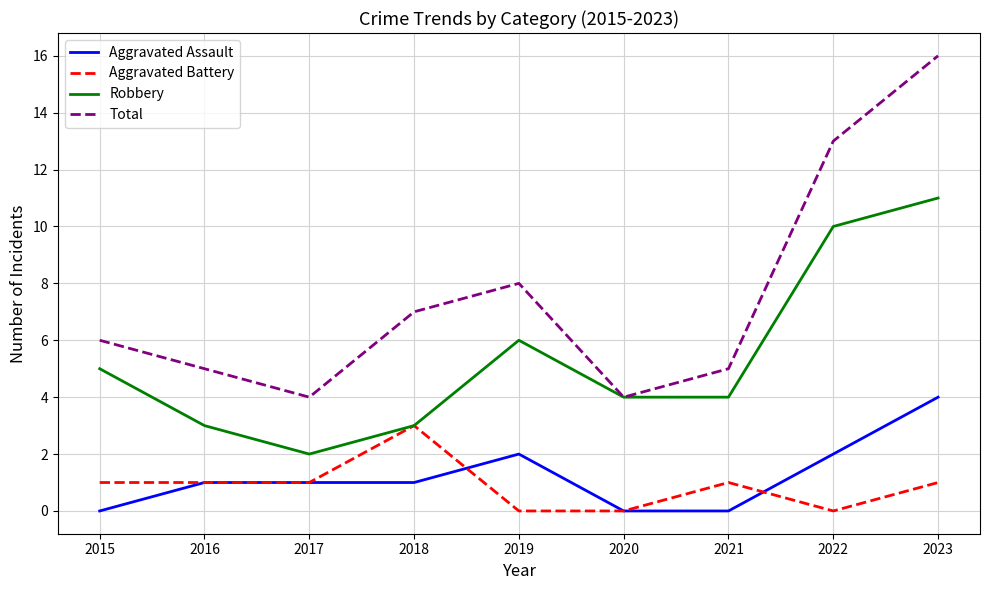

How many lines are shown in the chart?

4